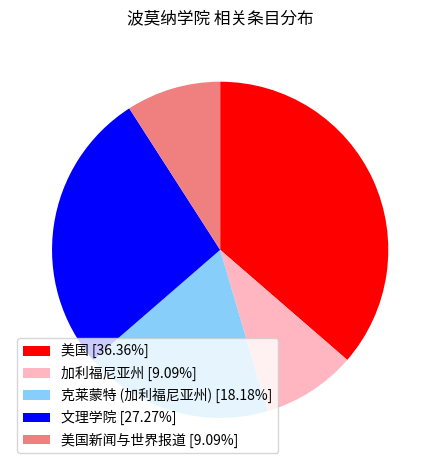

How many segments does this pie chart have?

5